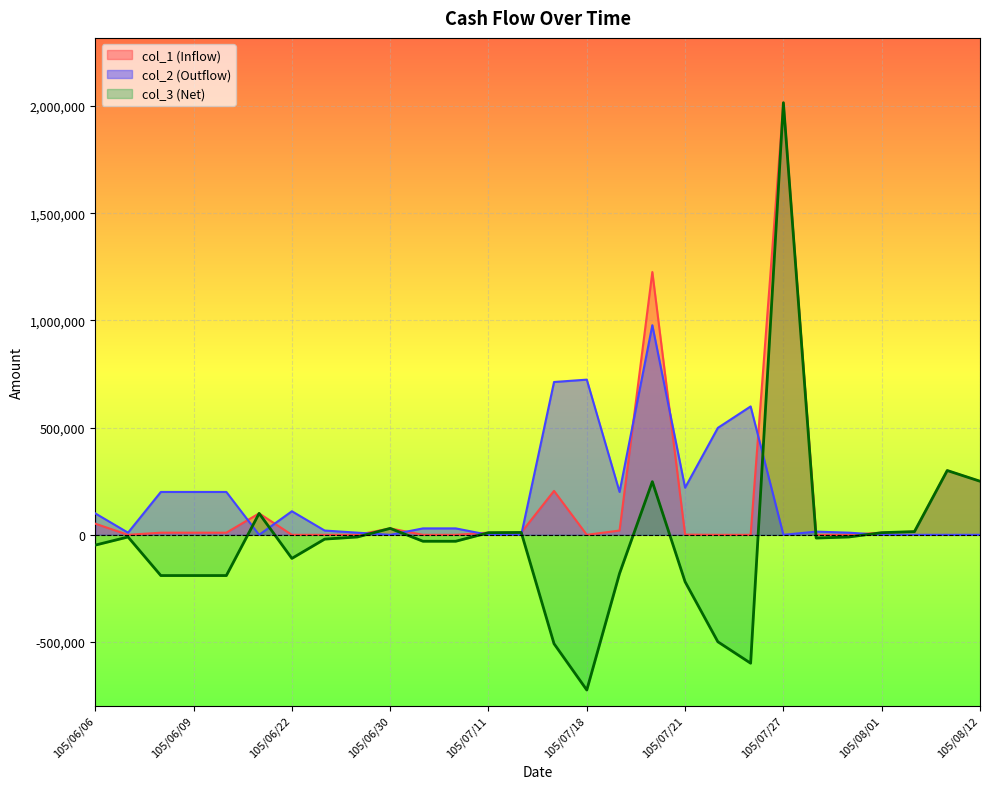

Reading left to right, transcribe all the data shown in this chart.

col_1: 52000	0	10000	10000	10000	100000	0	0	0	30000	0	0	10000	11000	205000	0	20000	1226000	1000	0	0	2016000	0	0	10000	15000	300000	250000
col_2: 100000	10000	200000	200000	200000	0	110000	20000	10000	0	30000	30000	0	0	713000	724000	200000	978000	220000	499000	599000	0	15000	10000	0	0	0	0
col_3: -48000	-10000	-190000	-190000	-190000	100000	-110000	-20000	-10000	30000	-30000	-30000	10000	11000	-508000	-724000	-180000	248000	-219000	-499000	-599000	2016000	-15000	-10000	10000	15000	300000	250000